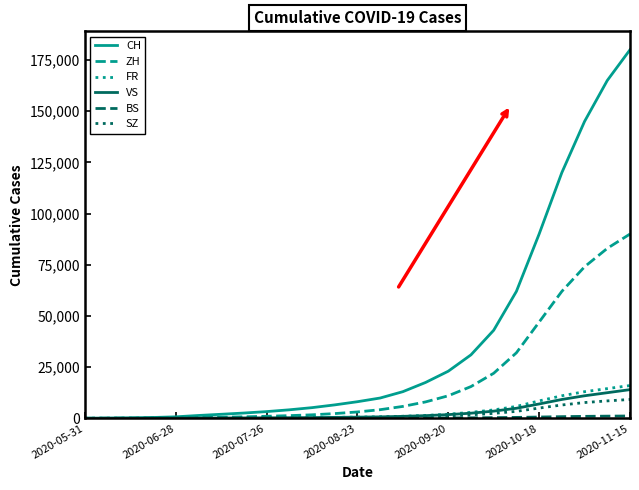

What is the maximum value for SZ?

9200